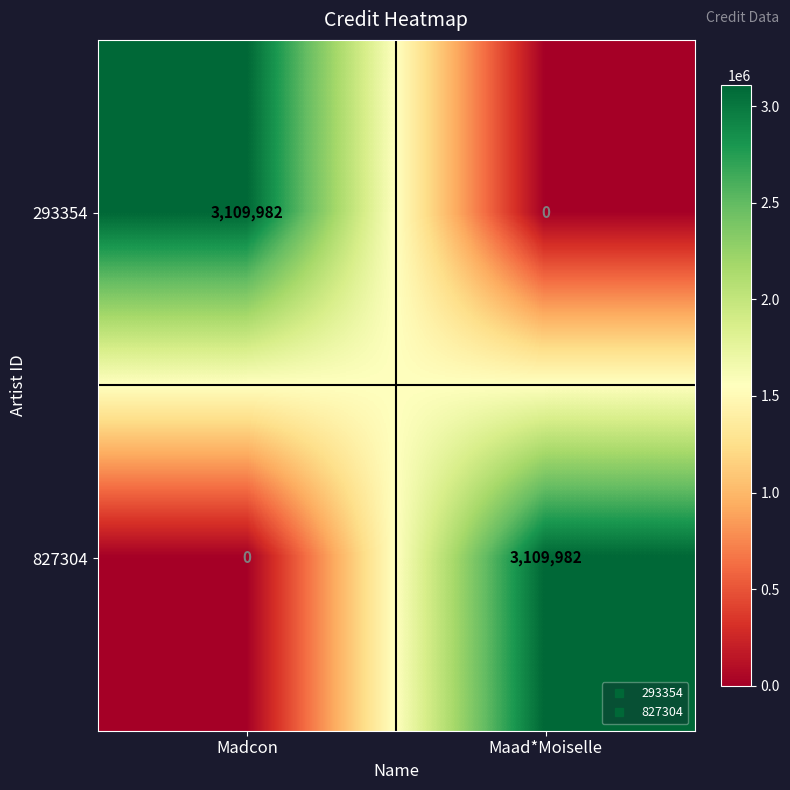

Is it true that 827304 equals 3109982 at Maad*Moiselle?

True